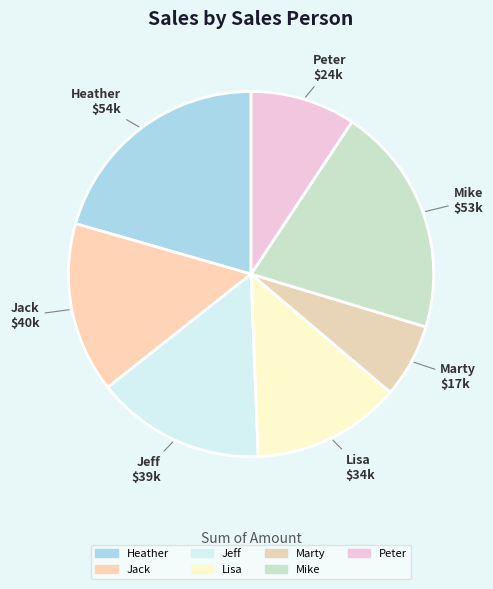

How many slices are in this pie chart?

7